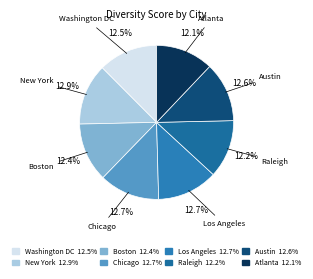

Is the sum of Los Angeles and Atlanta greater than half?

No